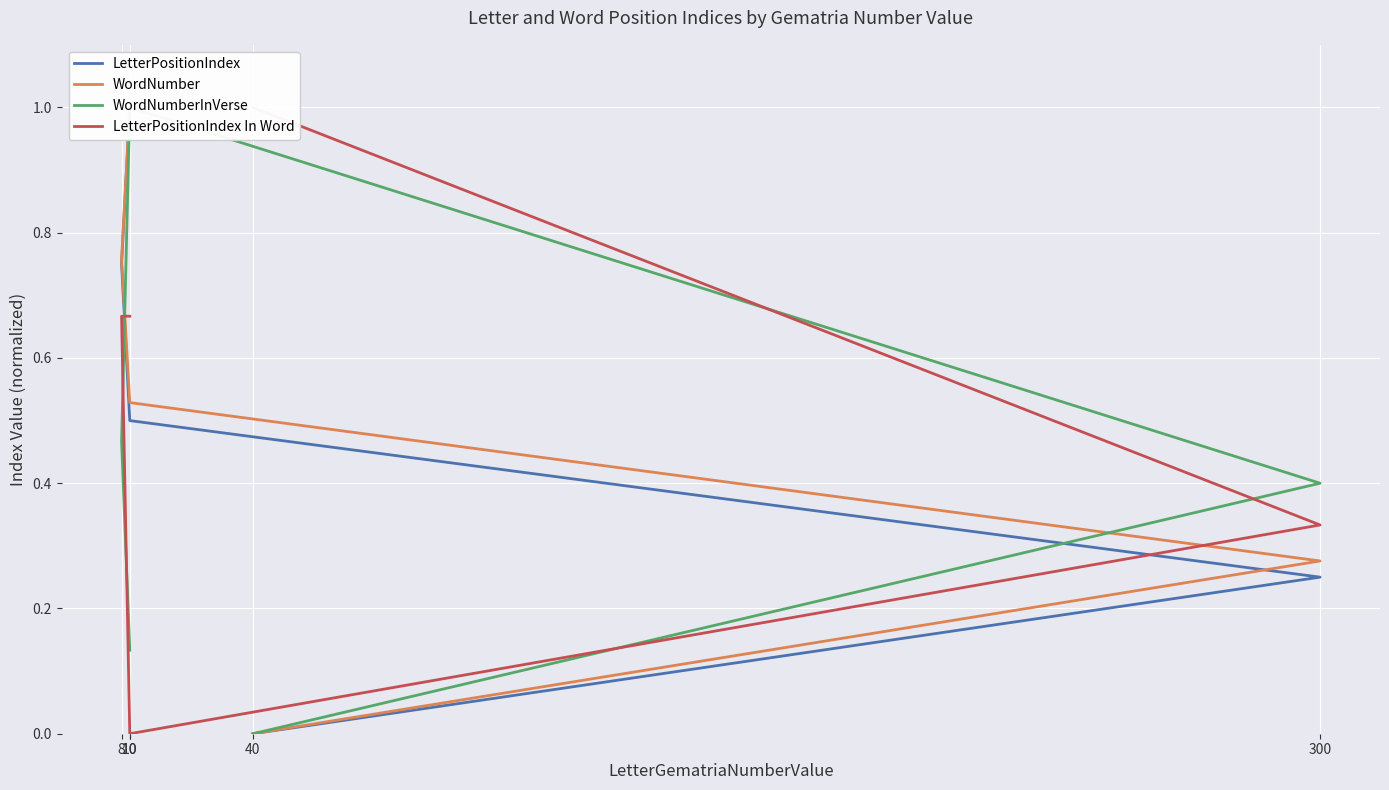

True or false: LetterPositionIndex and WordNumberInVerse intersect in this chart.

True